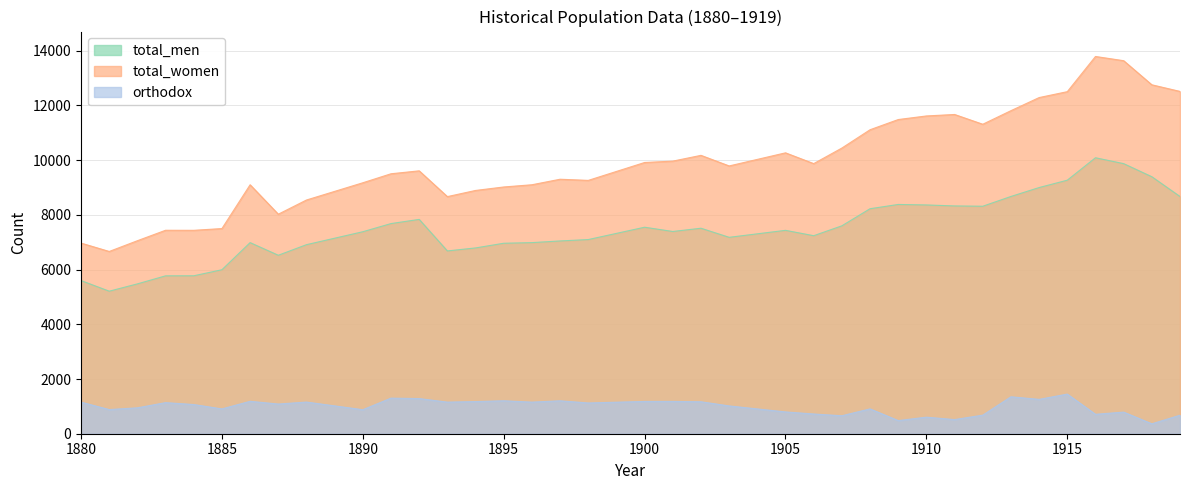

What is the highest value of the orthodox series?

1449